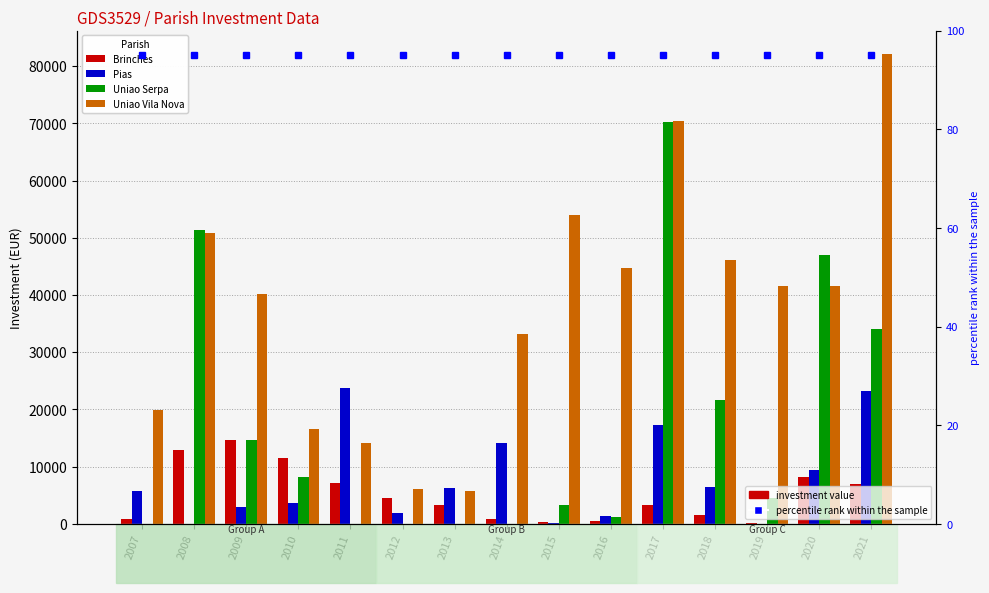

What are all the series names shown in the legend?

Brinches, Pias, Uniao Serpa, Uniao Vila Nova